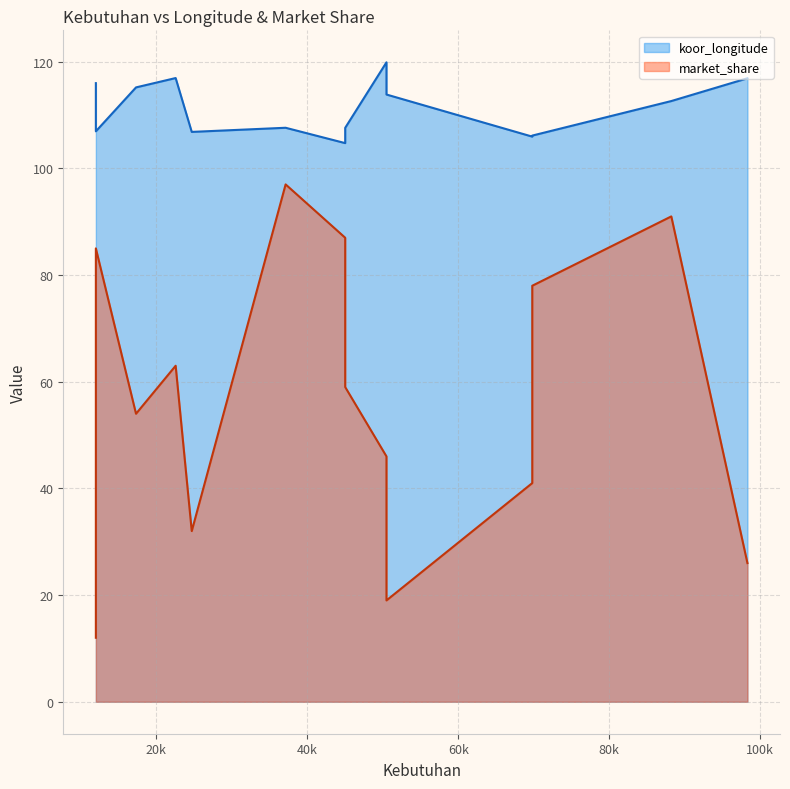

What is the difference between the maximum and minimum values in the market_share series?

85.0